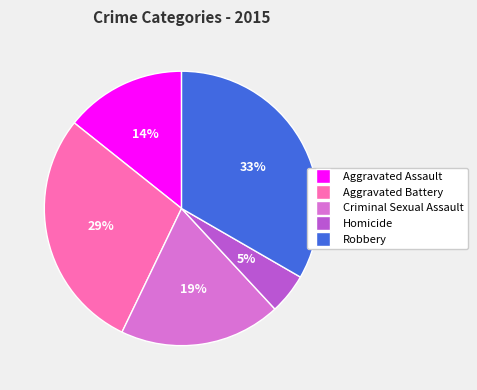

Which has a higher value, Criminal Sexual Assault or Robbery?

Robbery